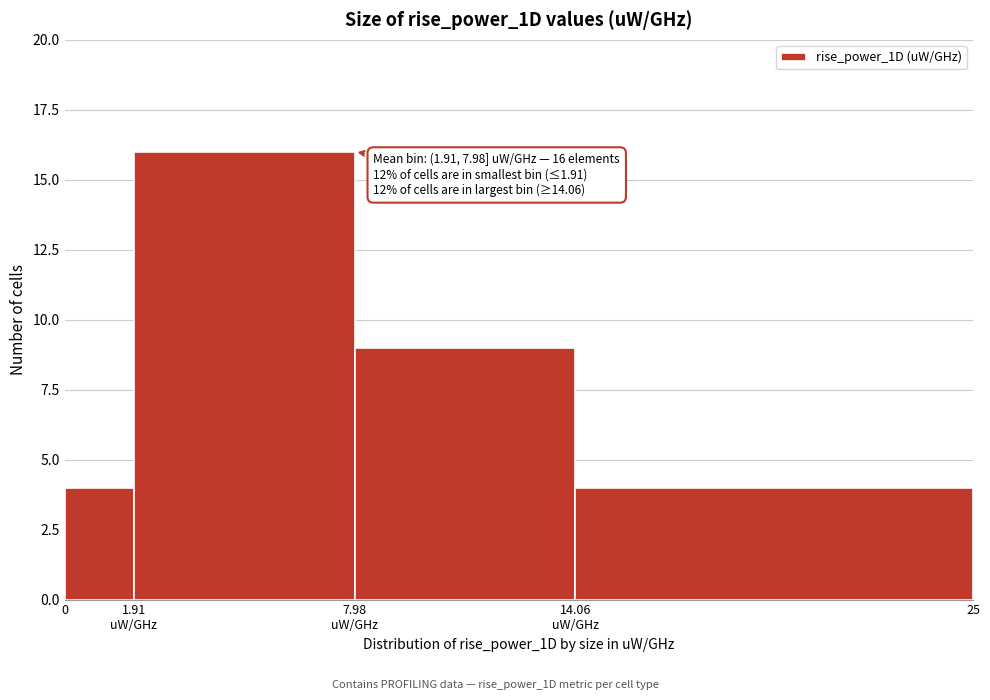

Reading left to right, list all the values displayed in this chart.

4	16	9	4